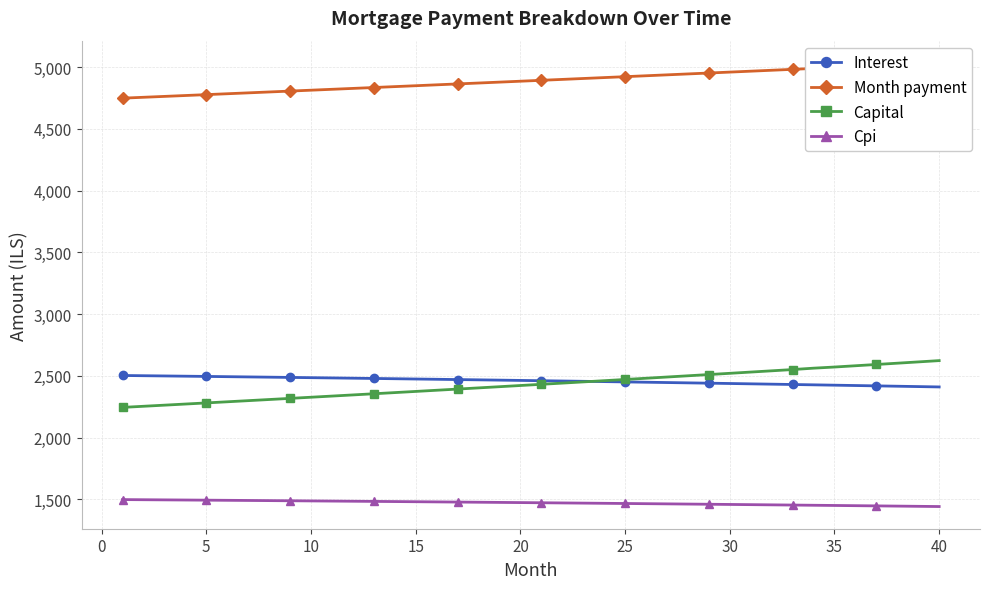

What is the highest value of the Cpi series?

1498.9